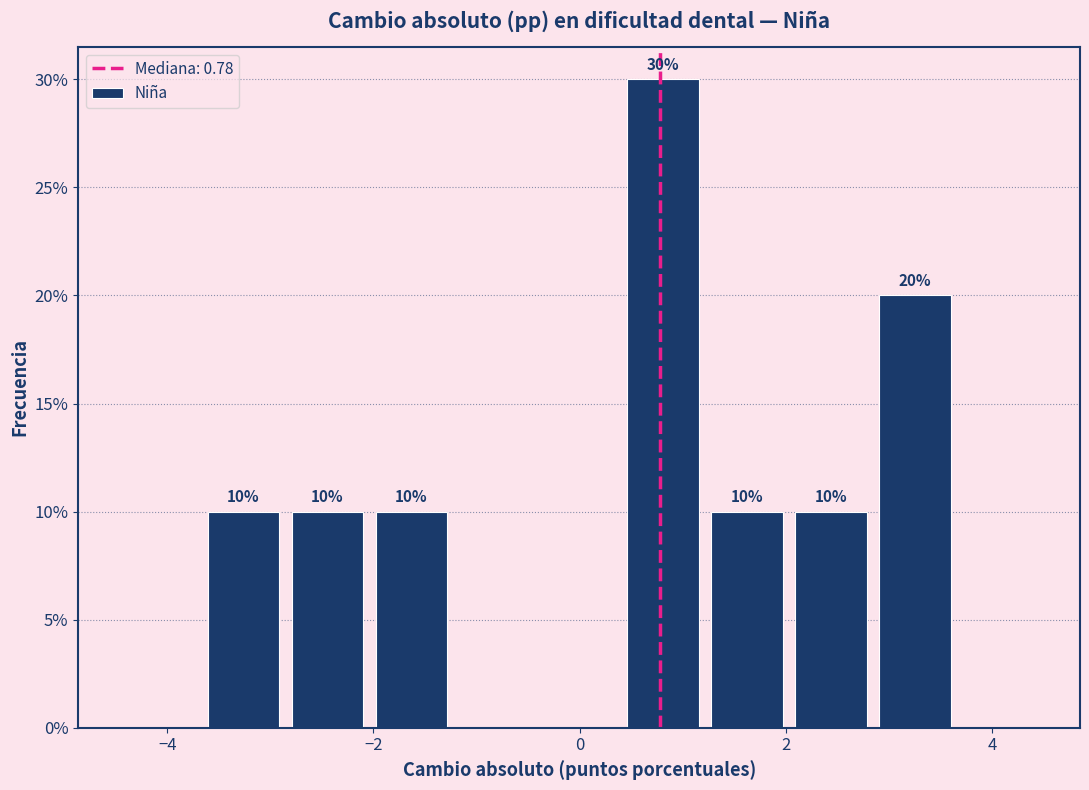

Over which range of the x-axis is the bar tallest?

0.4 to 1.2